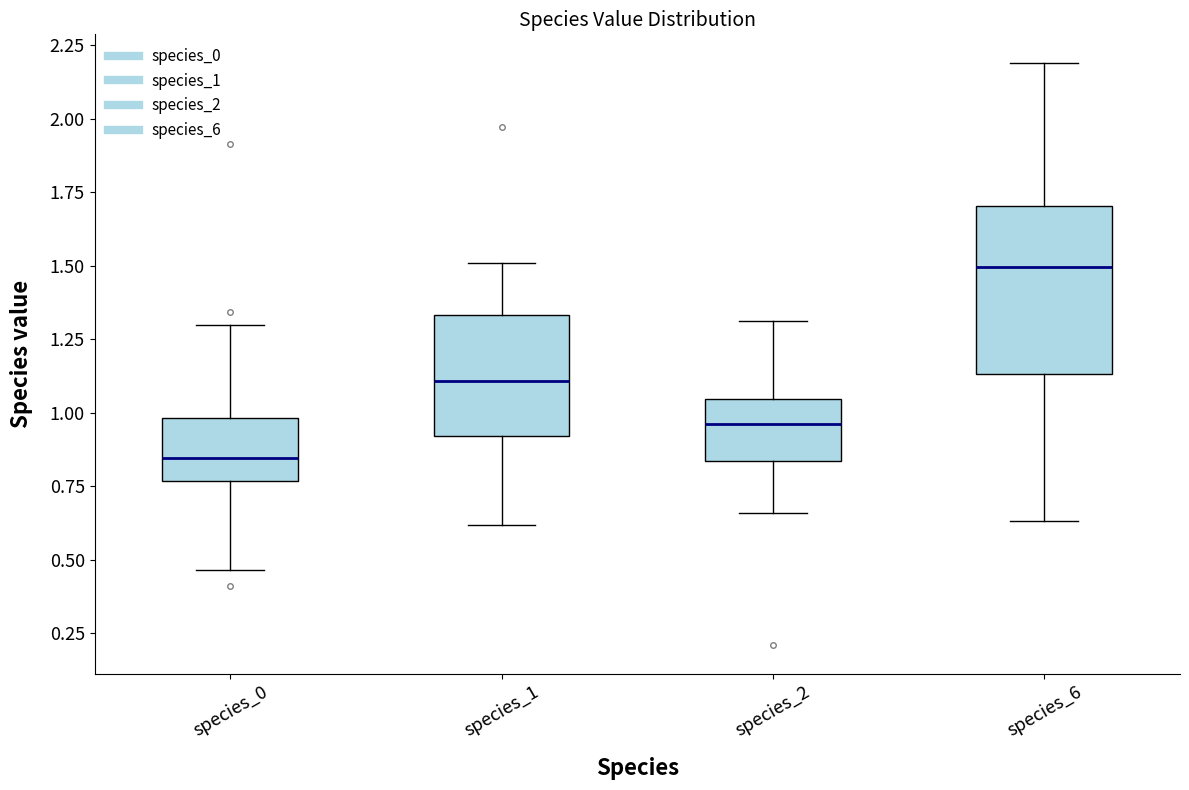

Which box's median line is the highest?

species_6